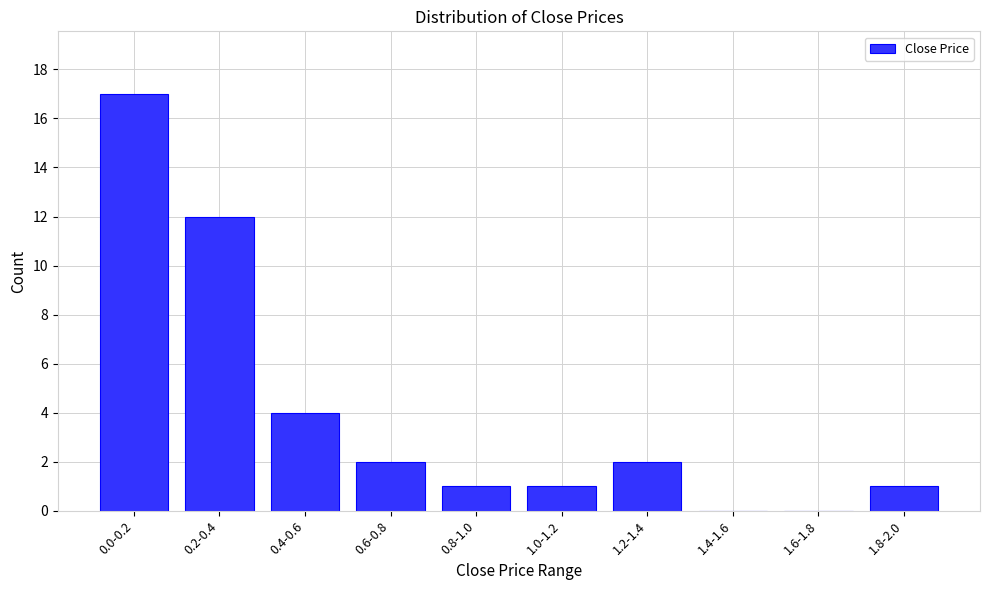

Reading right to left, list all the values displayed in this chart.

1.8-2.0=1	1.6-1.8=0	1.4-1.6=0	1.2-1.4=2	1.0-1.2=1	0.8-1.0=1	0.6-0.8=2	0.4-0.6=4	0.2-0.4=12	0.0-0.2=17